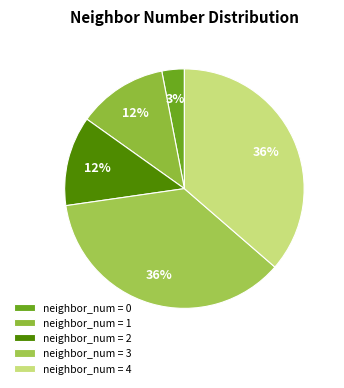

What is the smallest slice in the pie chart?

neighbor_num = 0